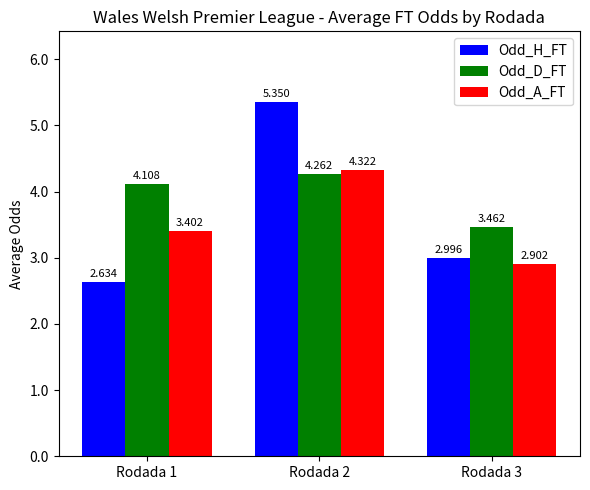

Which series has the widest spread of values?

Odd_H_FT